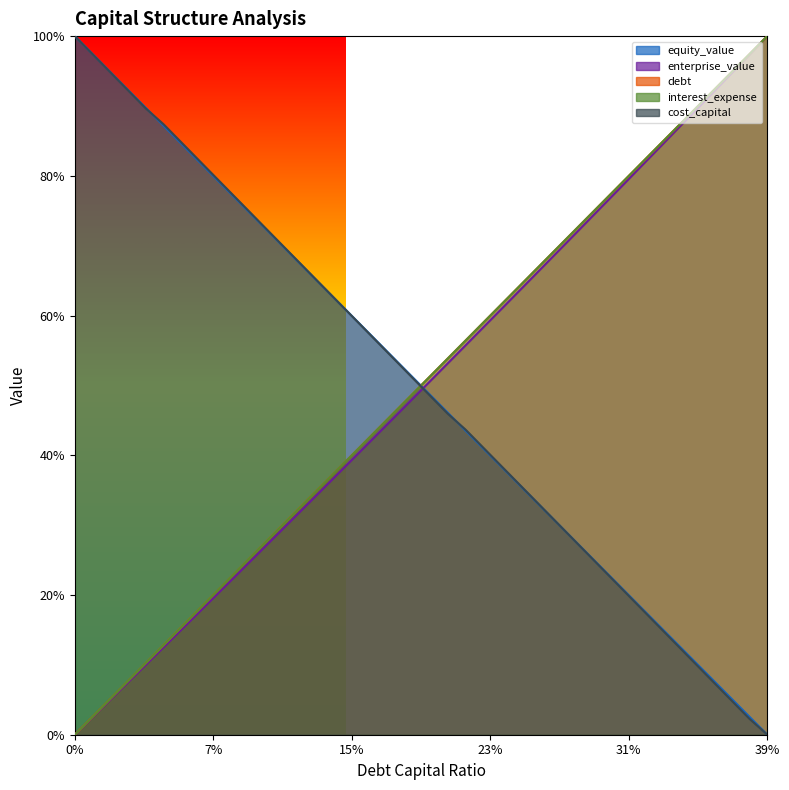

What is the difference between the cost_capital values at 0.28 and 0.38?

0.3